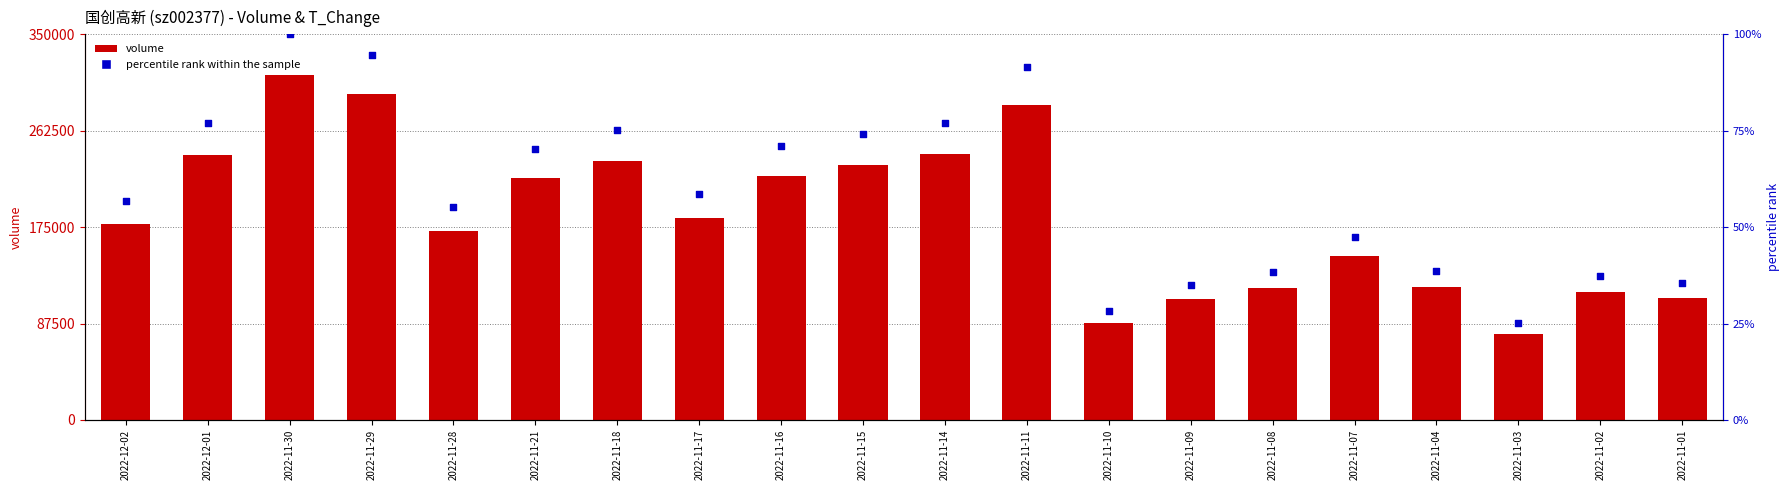

What is the total value across all series at 2022-11-14?

241315.1